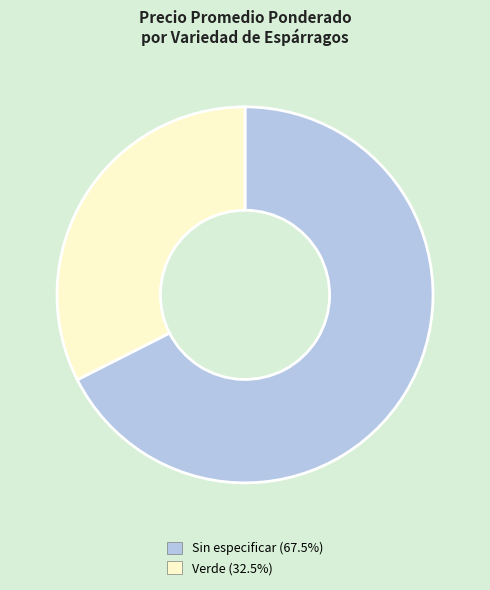

Do Verde and Sin especificar together represent more than half of the pie?

Yes